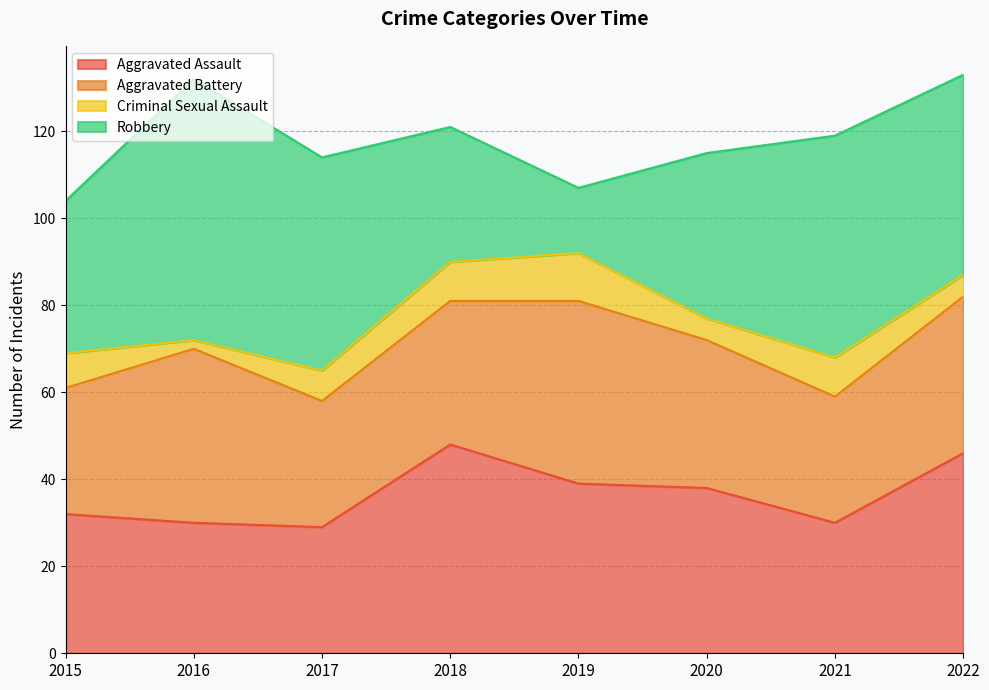

List the labels in order of Aggravated Battery value, largest first.

2019, 2016, 2022, 2020, 2018, 2015, 2017, 2021